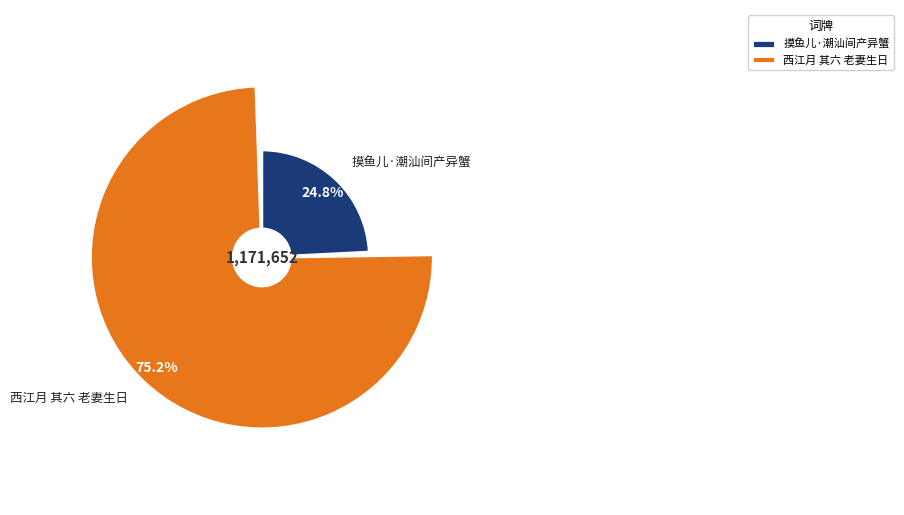

To the nearest percent, what portion does 西江月 其六 老妻生日，因取芗林中所产异物，作是词以侑觞 represent?

75%